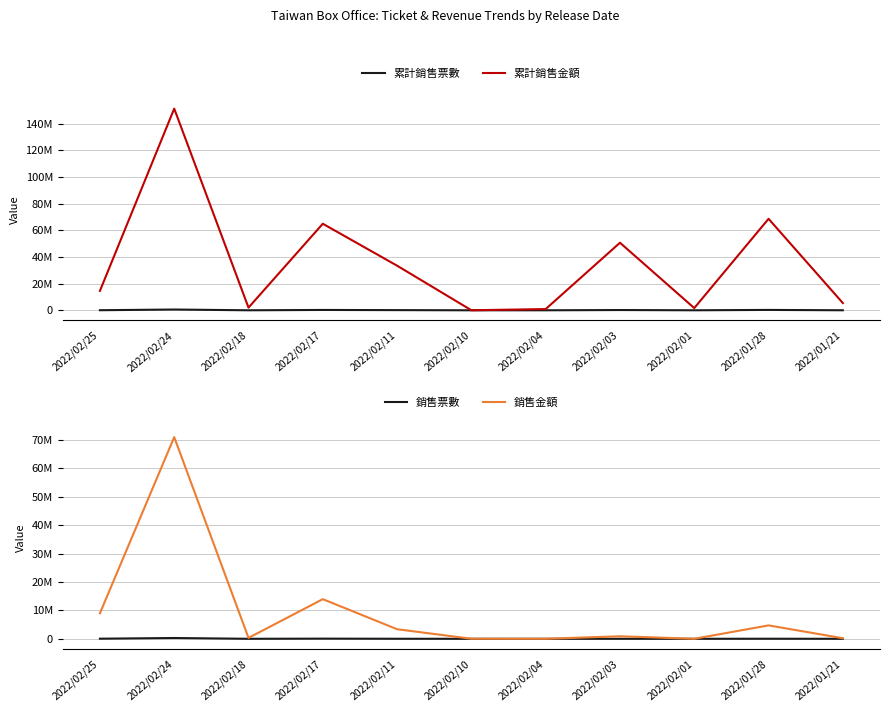

Read the 銷售票數 value at 2022/02/25, to the nearest 100.

35600